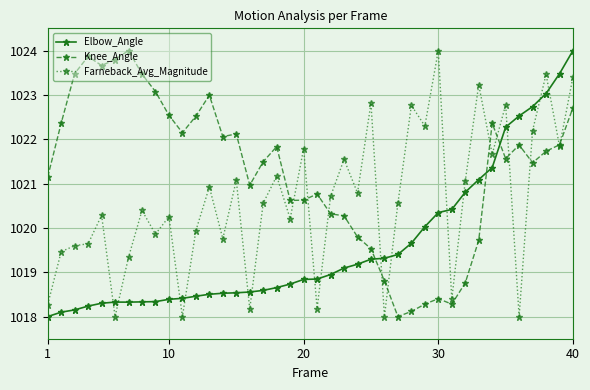

In Knee_Angle, how many points are lower than both neighbors (excluding endpoints)?

9